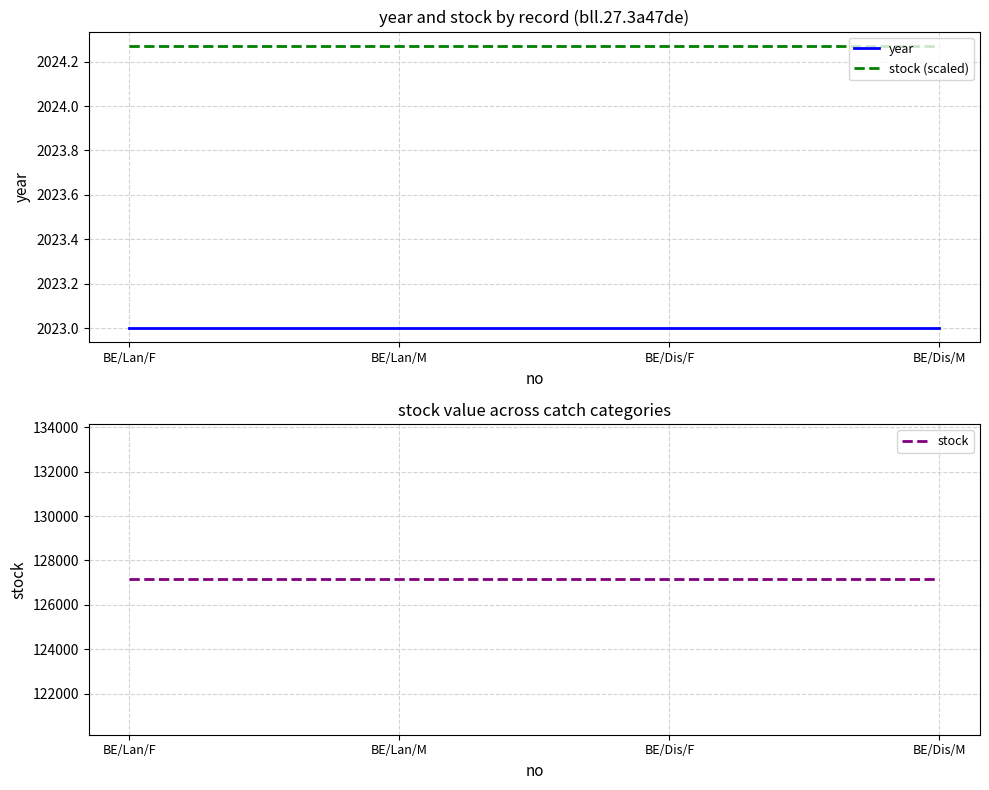

Does the chart have visible grid lines?

Yes